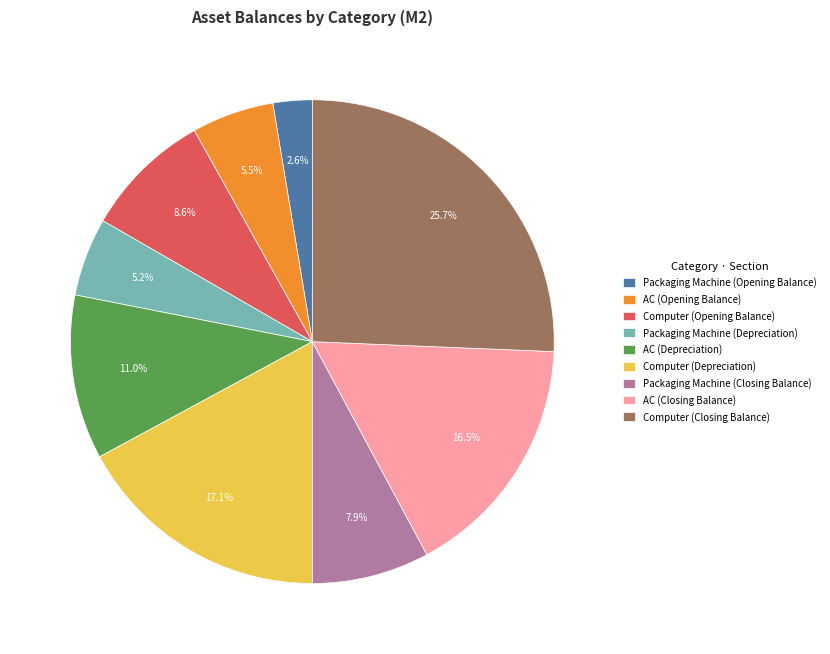

Which category has the smallest portion of the pie?

Packaging Machine (Opening Balance)